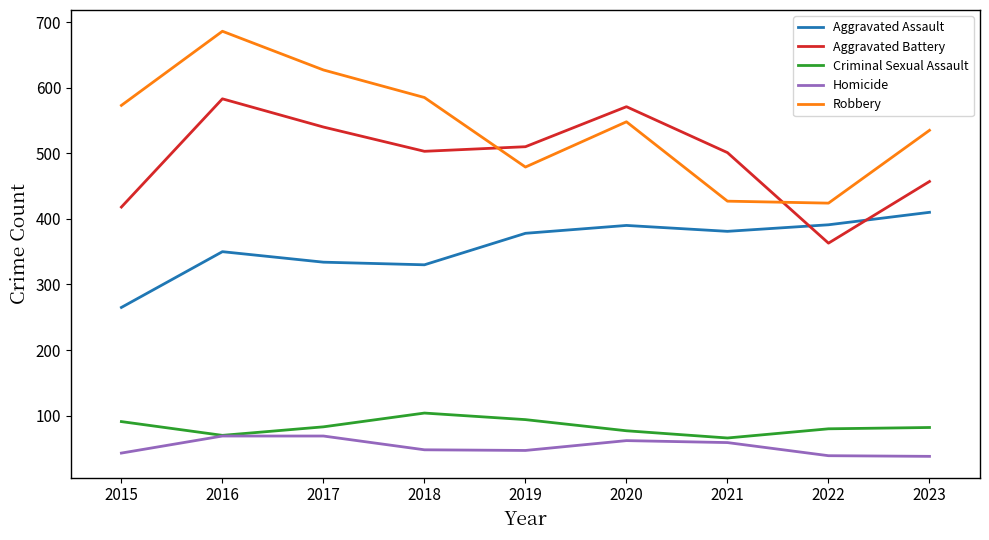

What is the difference between the second highest and minimum values in the Criminal Sexual Assault series?

28